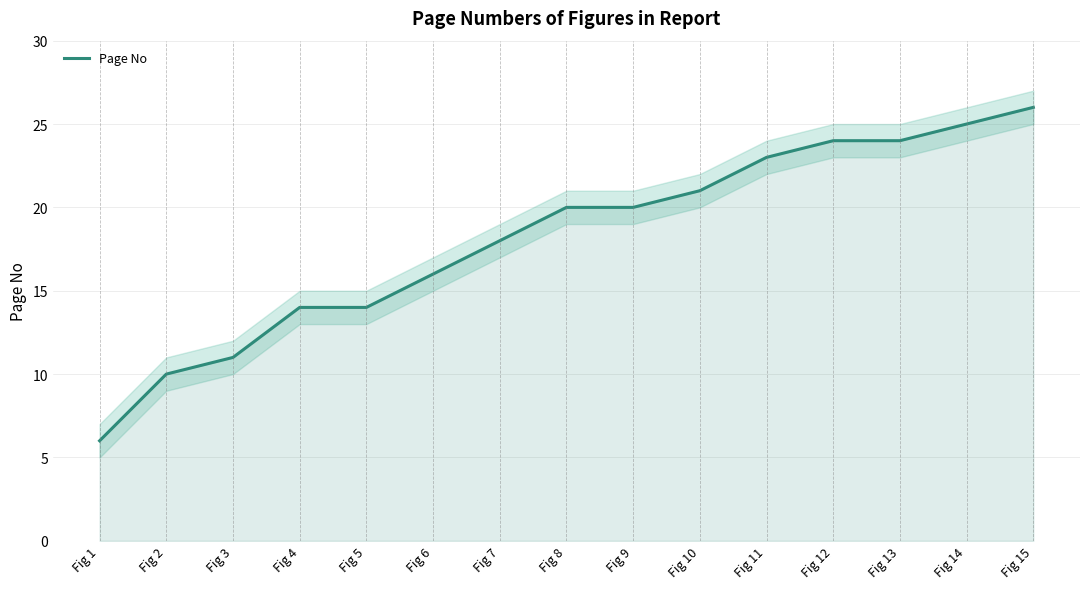

Which category has the highest value across all series?

Fig 15